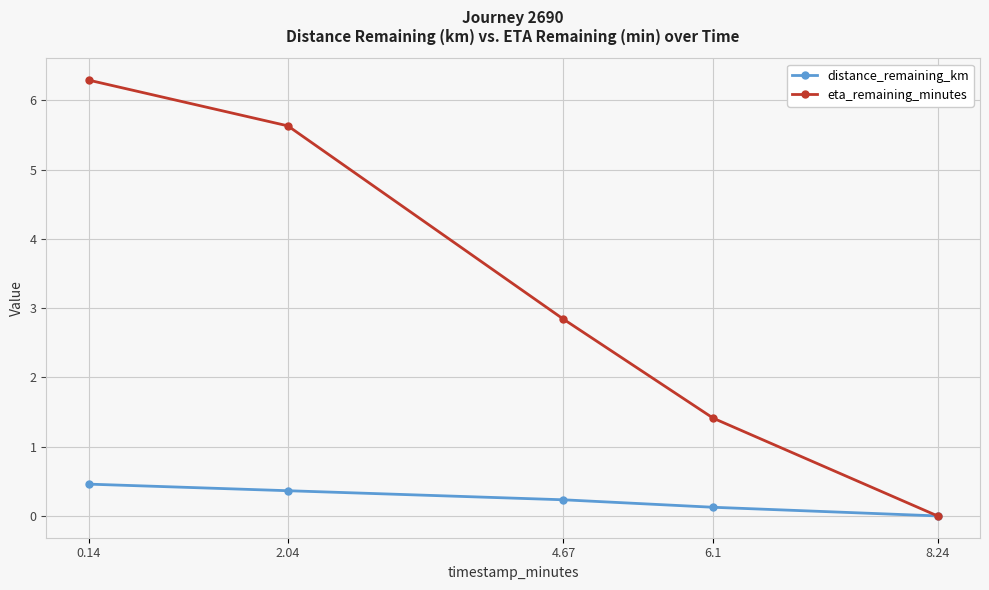

The value of distance_remaining_km at 2.04 is 0.4. True or false?

True